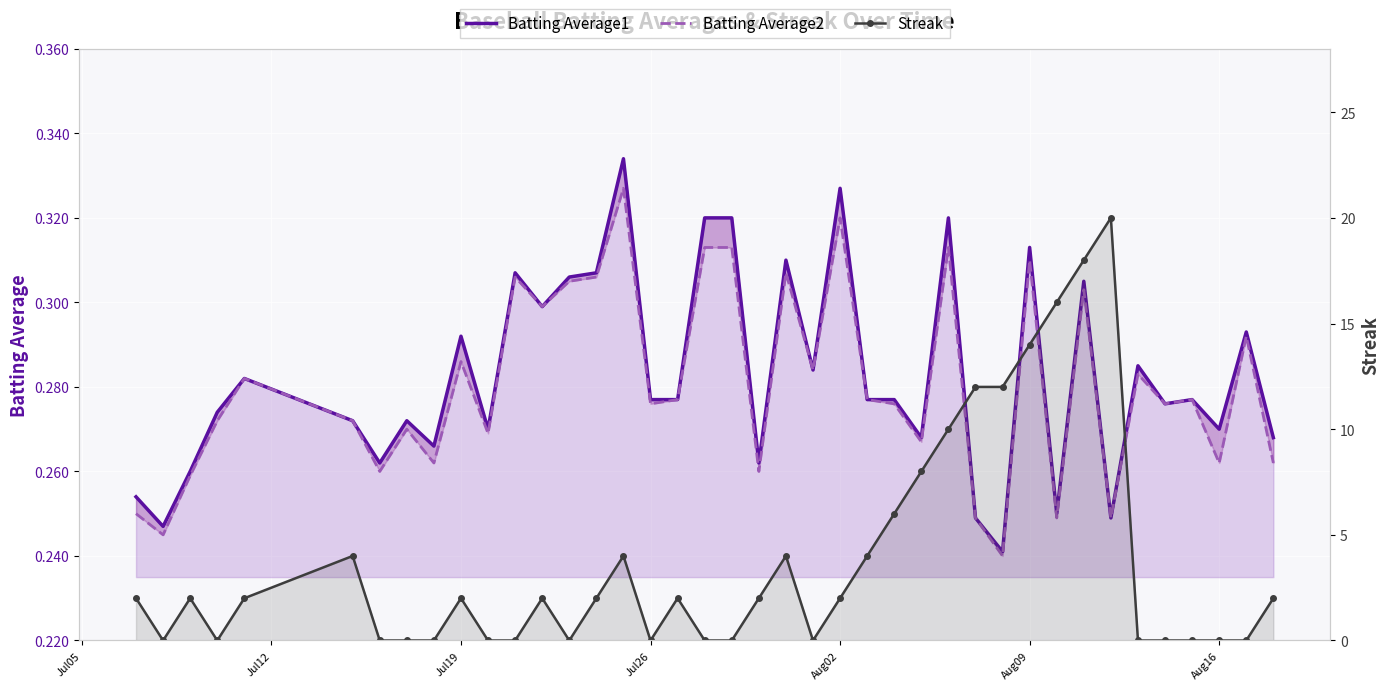

How many lines are shown in the chart?

3